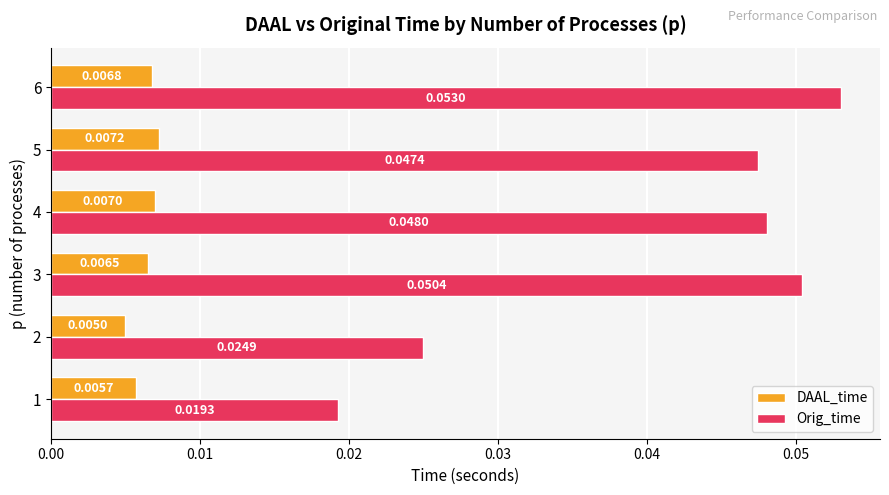

Rank the series by their average value, from highest to lowest.

Orig_time, DAAL_time